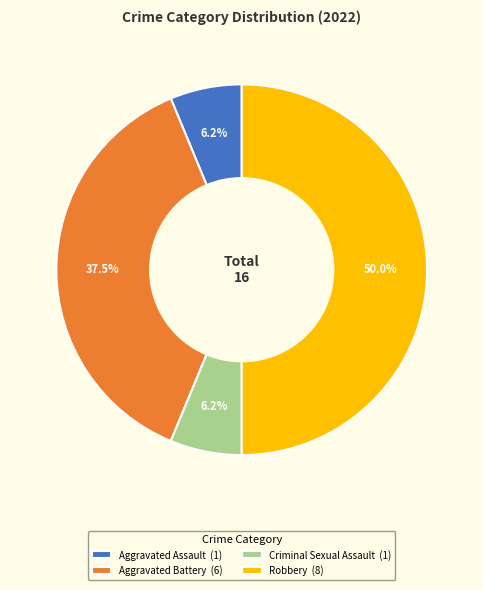

To the nearest percent, what is the difference between the largest and smallest slice percentages?

44%